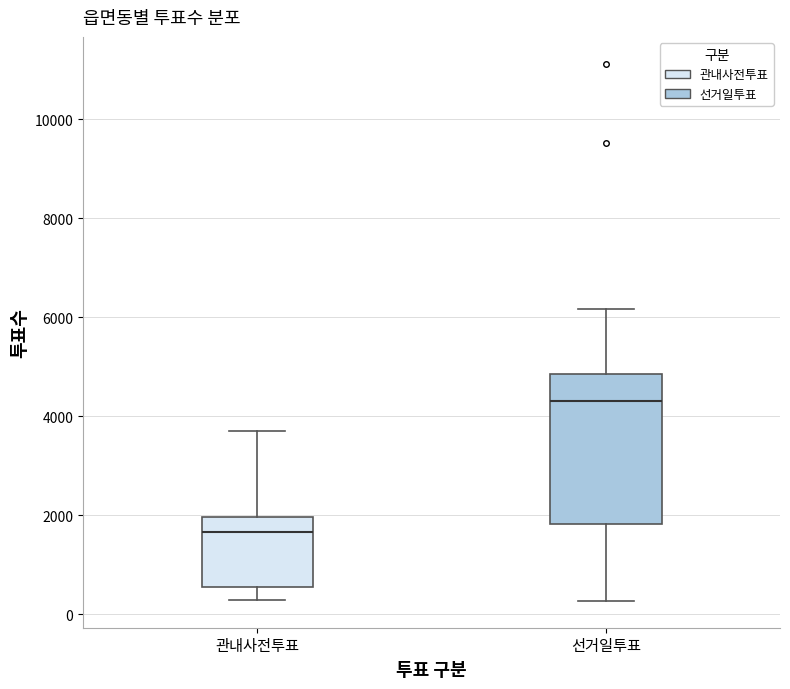

Reading left to right, transcribe this box plot: for each box, give where its median line is, the range the box spans, and where its two whiskers end, as read against the y-axis. The values are not printed on the chart, so give them approximately, as read against the axis.

관내사전투표: median 1600, box 600 to 2000, whiskers 200 to 3800
선거일투표: median 4400, box 1800 to 4800, whiskers 200 to 6200